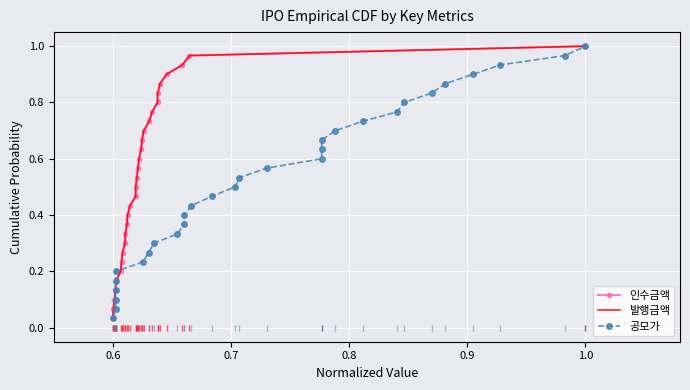

What is the average value of the 발행금액 series?

0.5